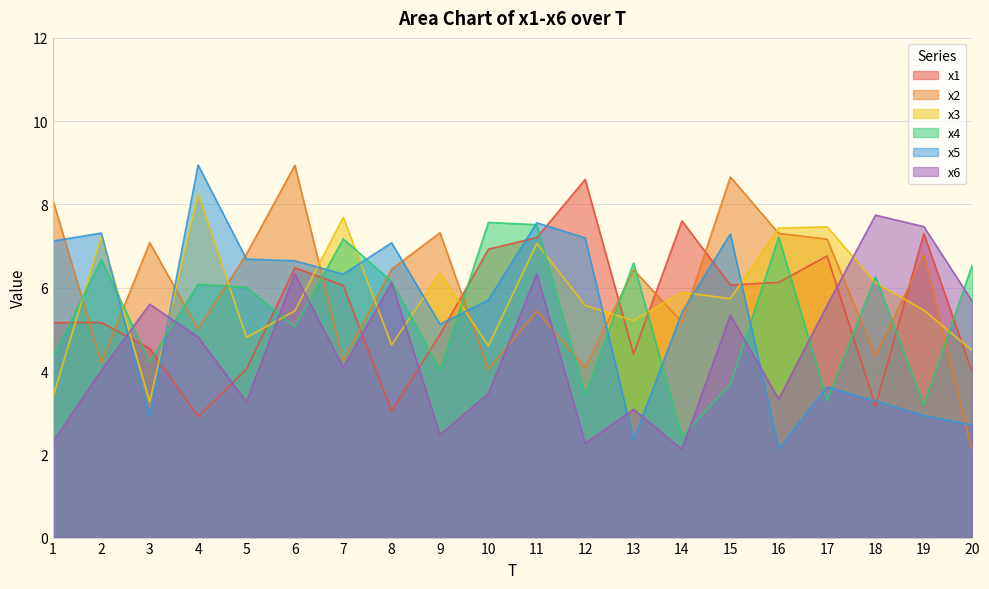

True or false: x4 and x1 cross at least once.

True